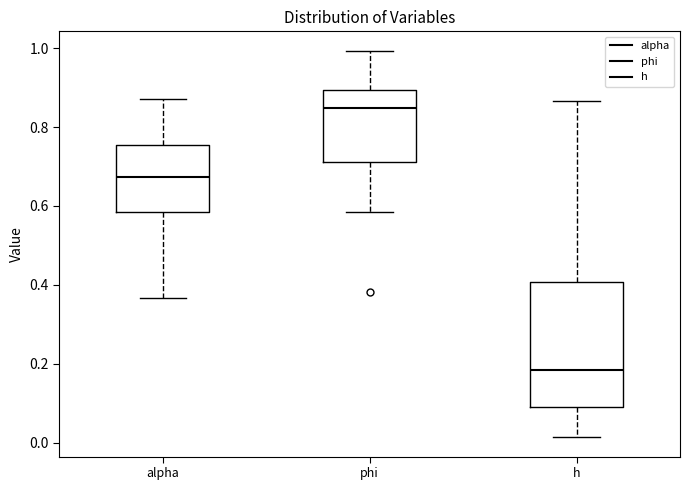

Comparing the boxes themselves (not the whiskers), which one is the tallest?

h